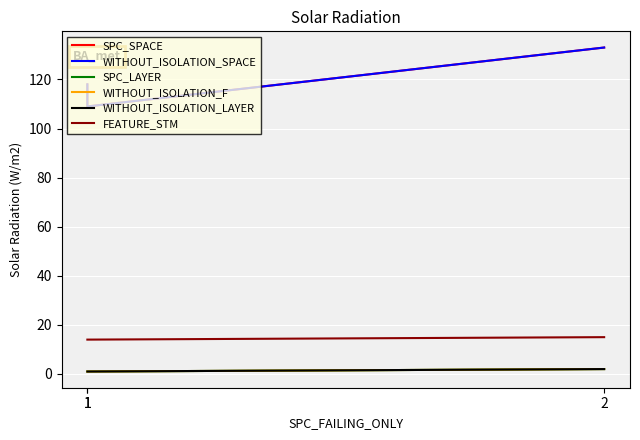

Which category has the highest value across all series?

2